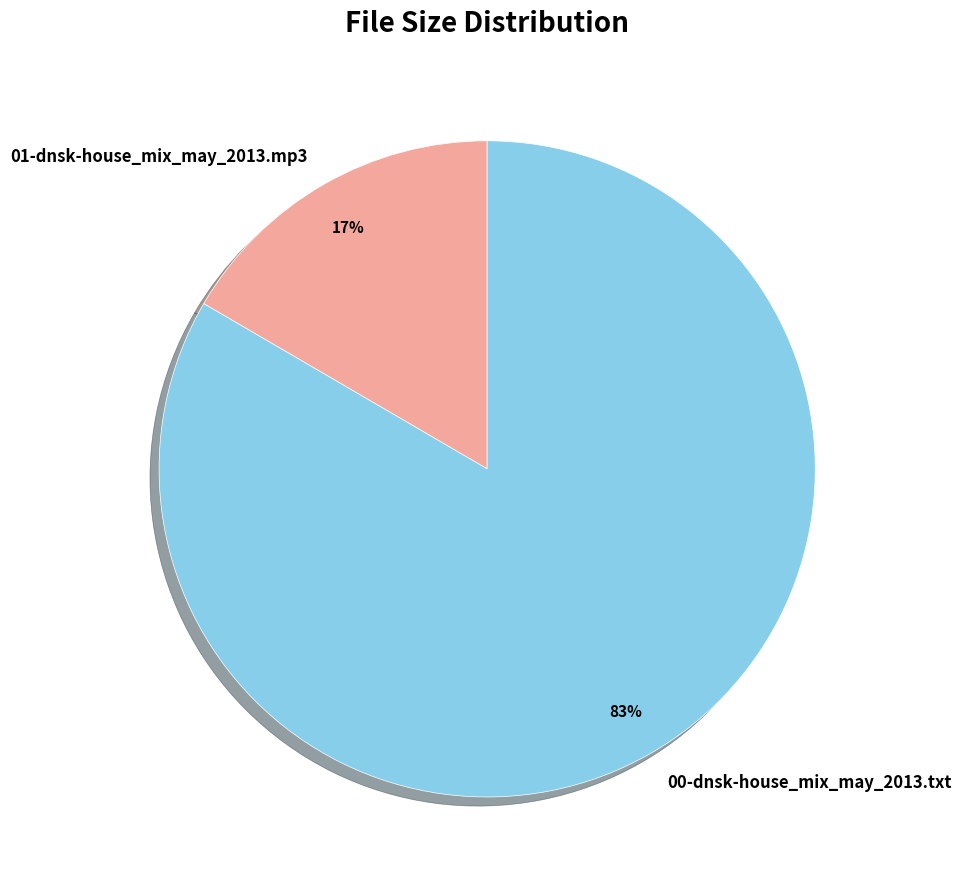

True or false: 00-dnsk-house_mix_may_2013.txt accounts for 83% of the total.

True